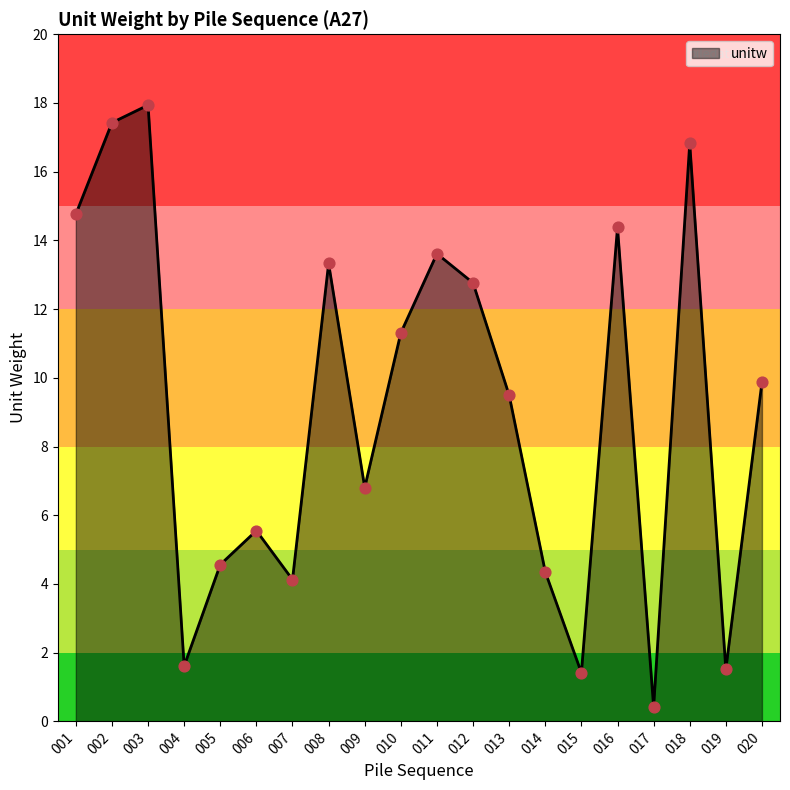

What is the change in value from 009 to 017?

-6.4